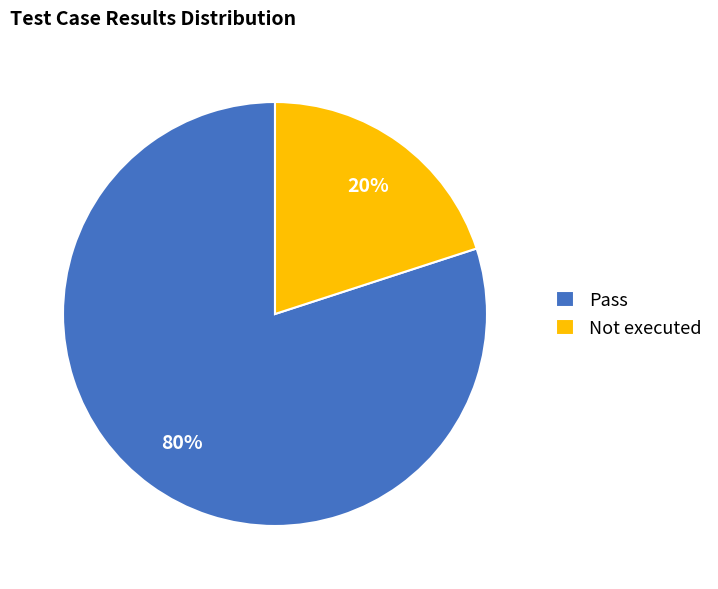

The Pass slice represents 80% of the pie. True or false?

True